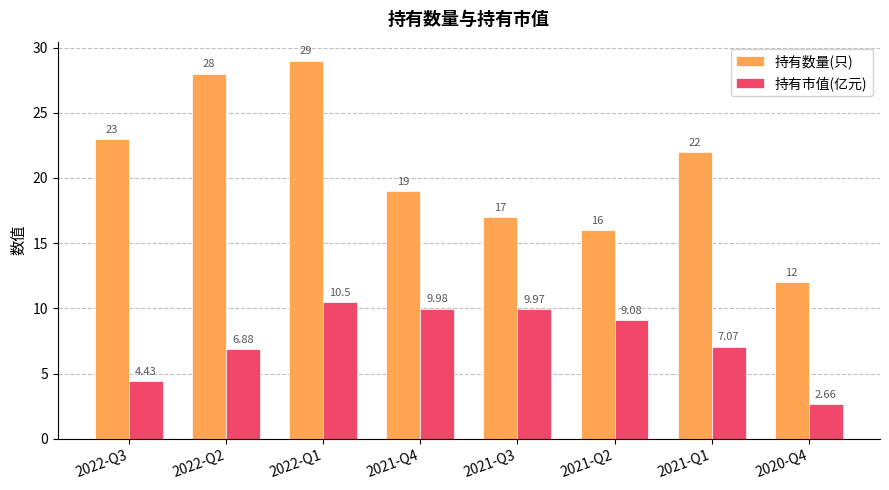

What is the sum of all 持有市值(亿元) values?

60.6